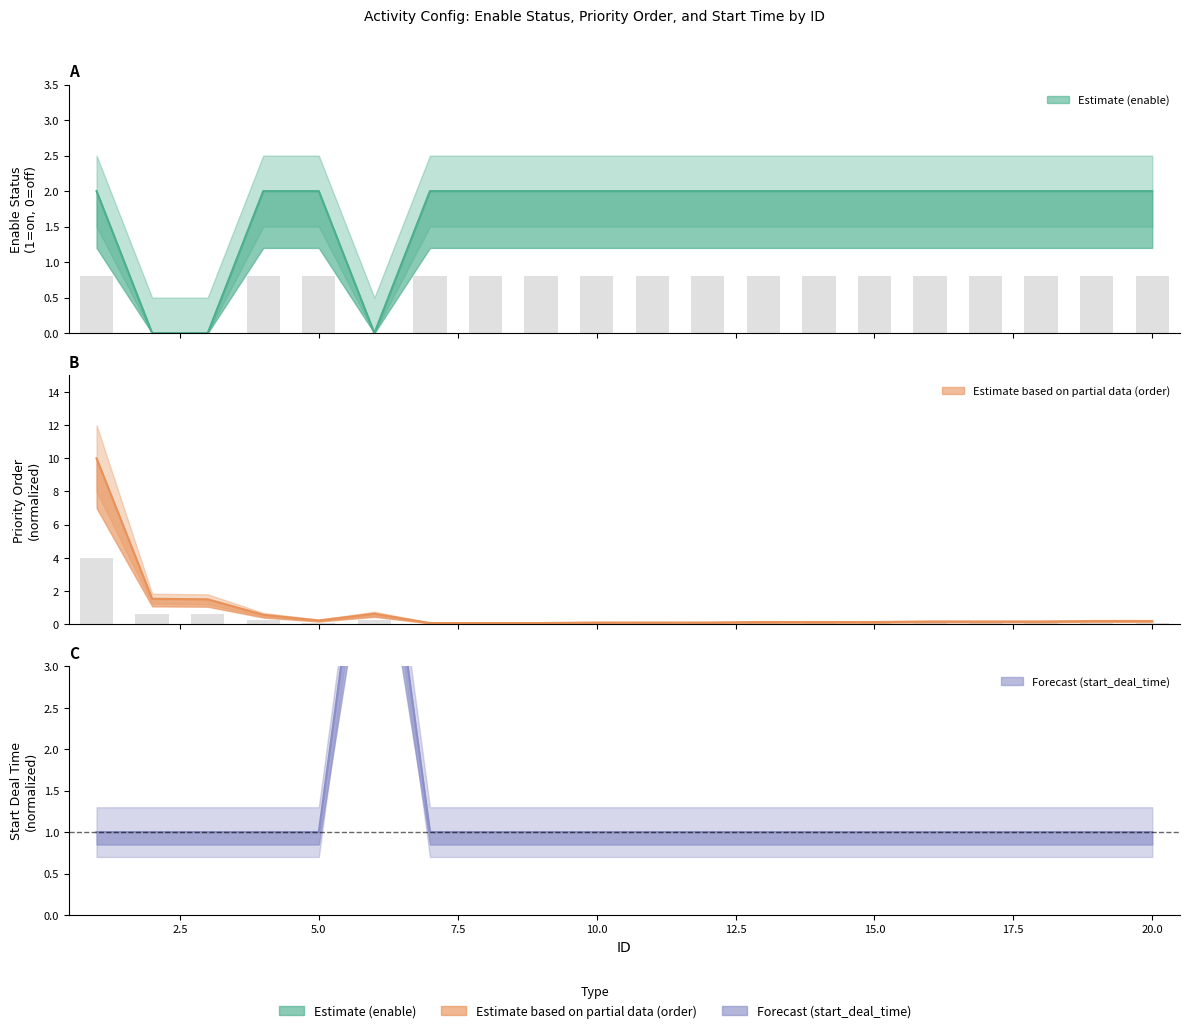

What is the sum of all start_deal_time values?

25.0